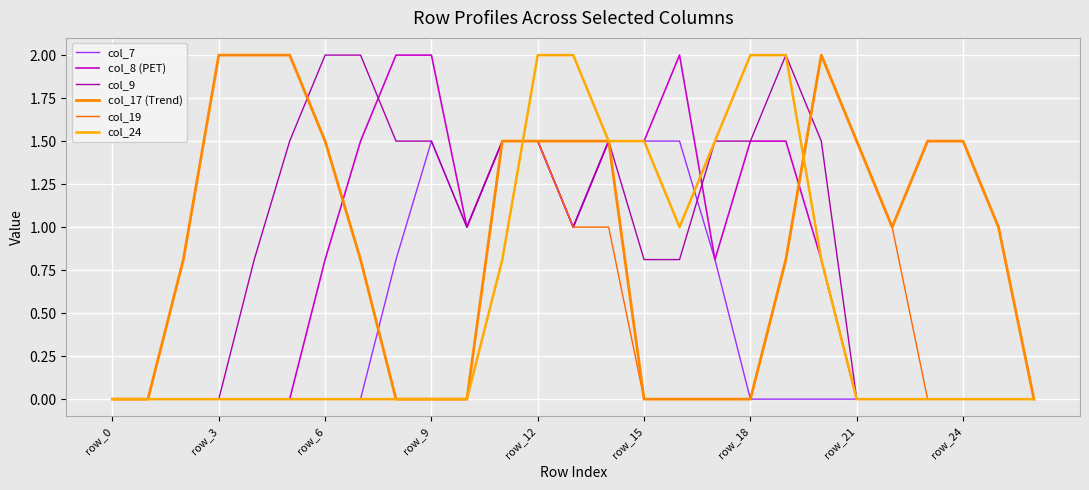

Where do col_8 (PET) and col_24 first cross each other?

11 and 12